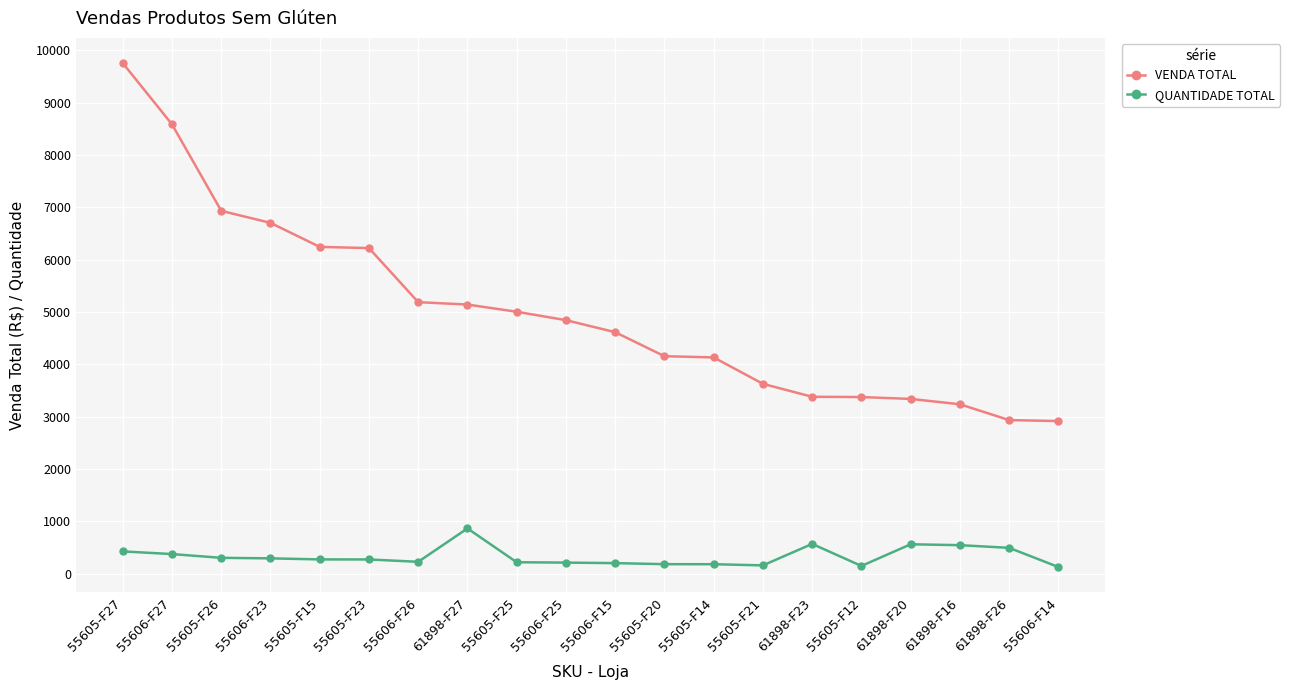

What is the difference between the maximum and minimum values in the QUANTIDADE TOTAL series?

737.0